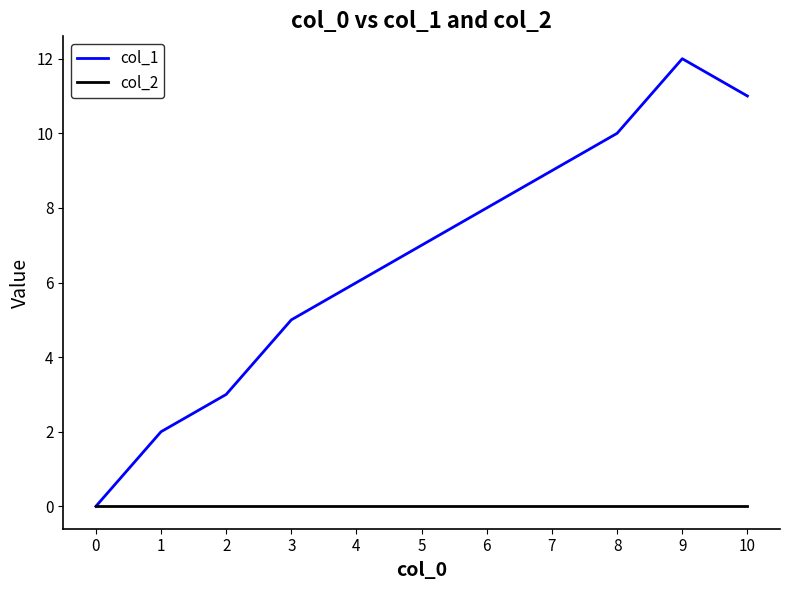

Which series has the largest total across all categories?

col_1